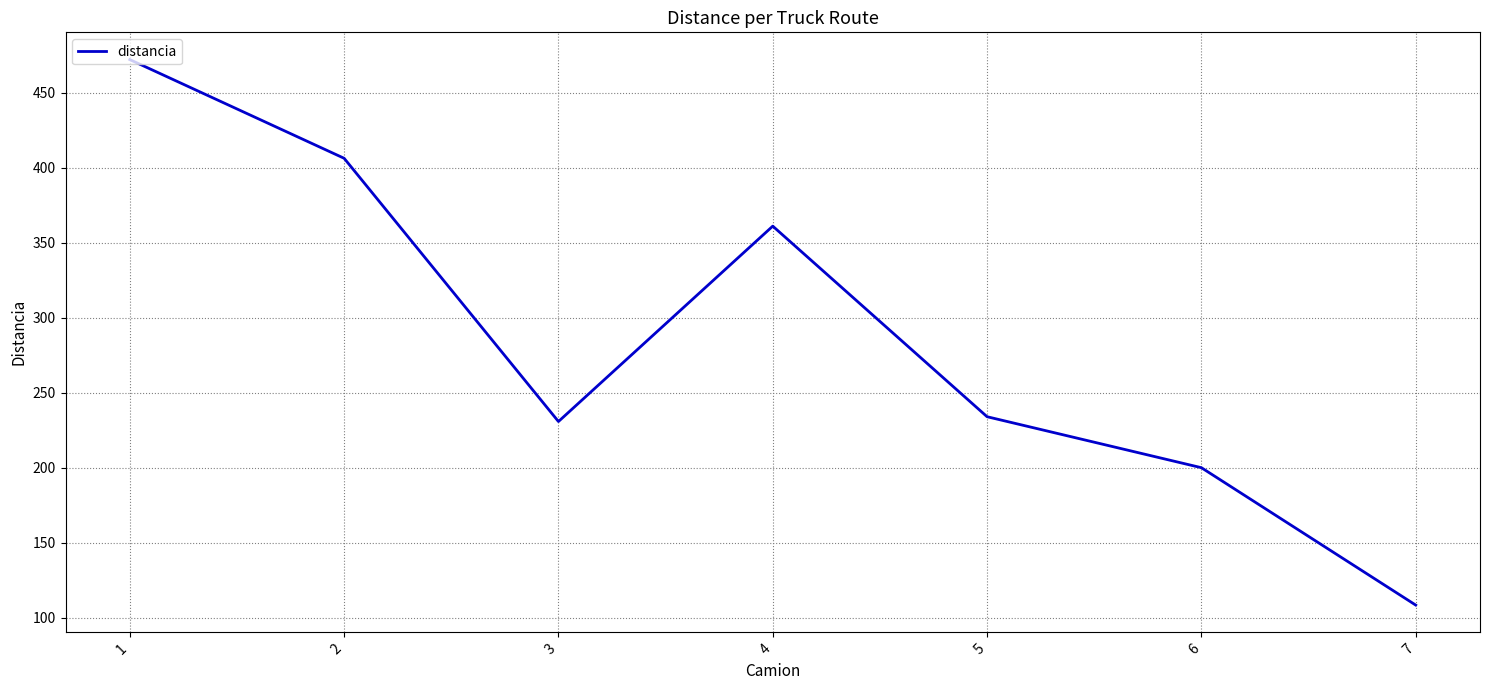

The value at 7 is 44.7. True or false?

False